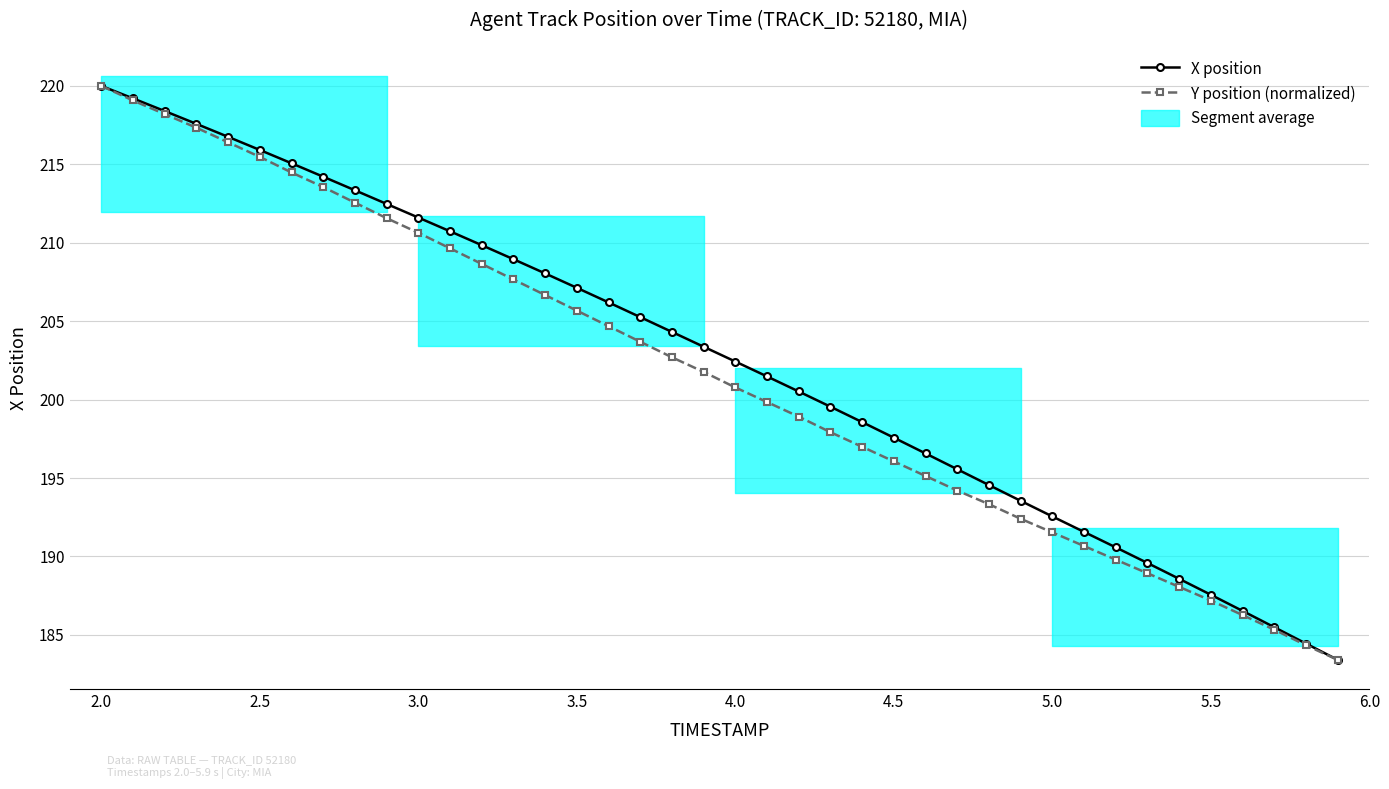

Is it true that Y position (normalized) equals 322.1 at 2.5?

False